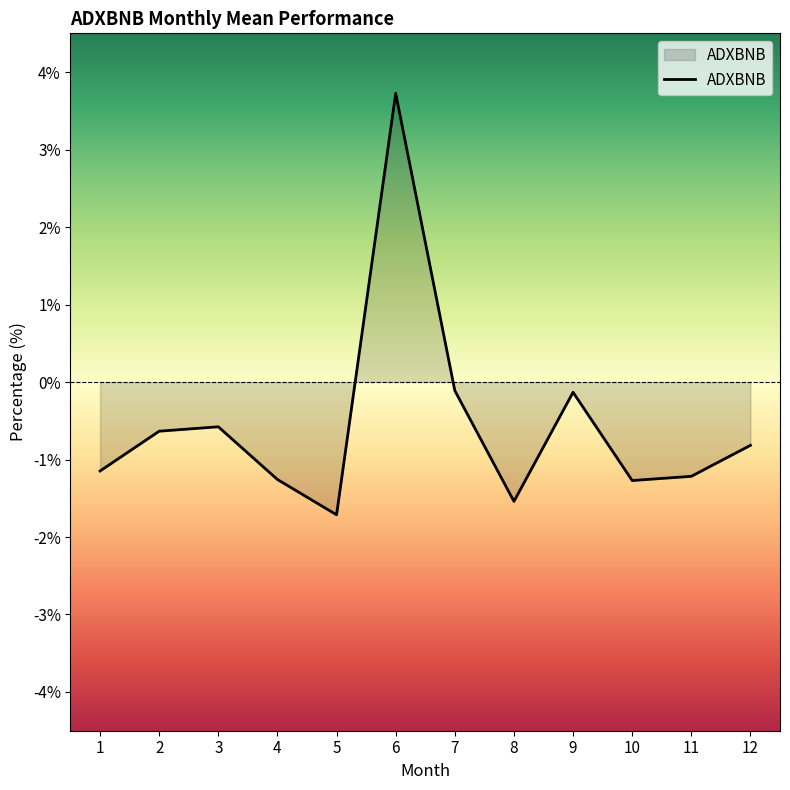

Which has a higher value, 7 or 2?

7